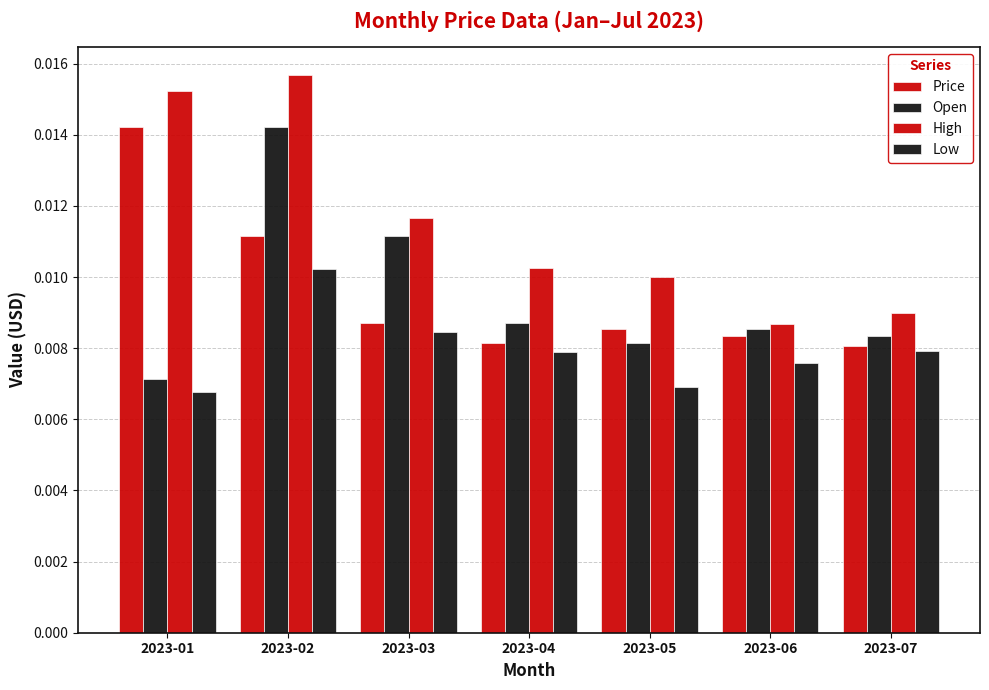

Where is Low nearest to the value 0?

2023-01